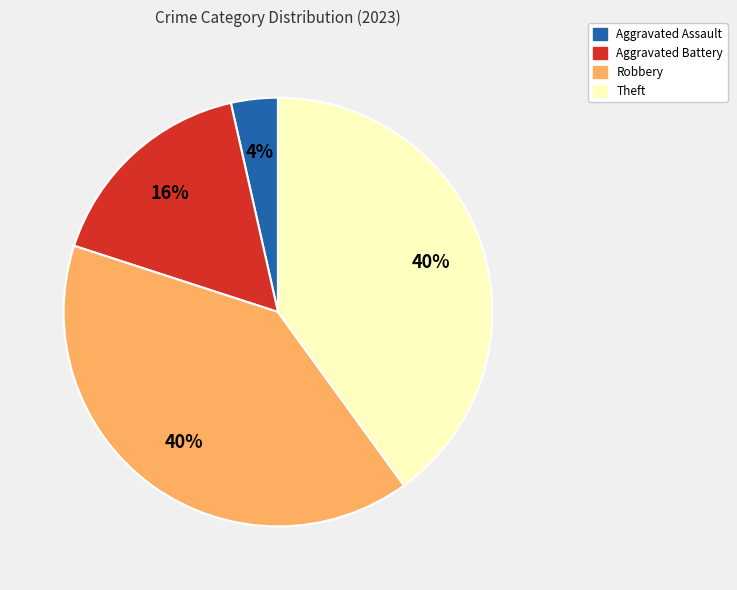

Does any single category account for the majority?

No